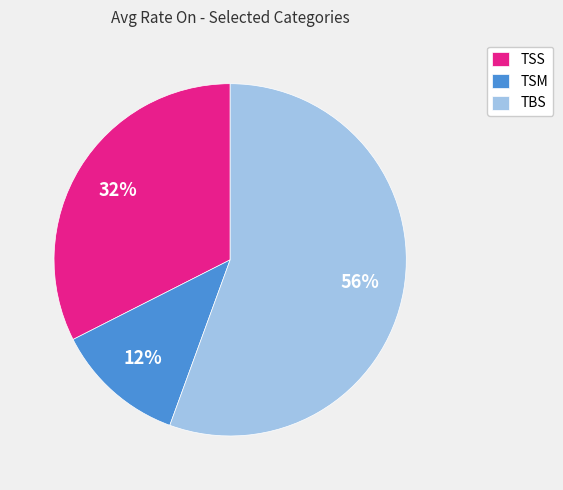

Which slice is the smallest?

TSM